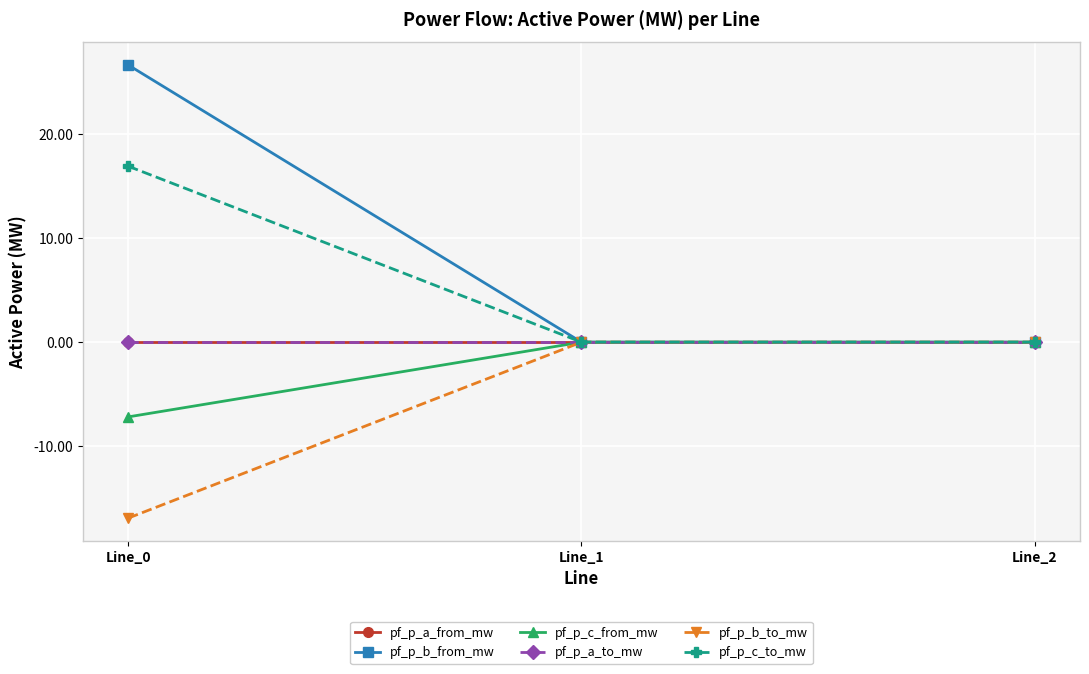

Is this an area chart (filled region under the line)?

No